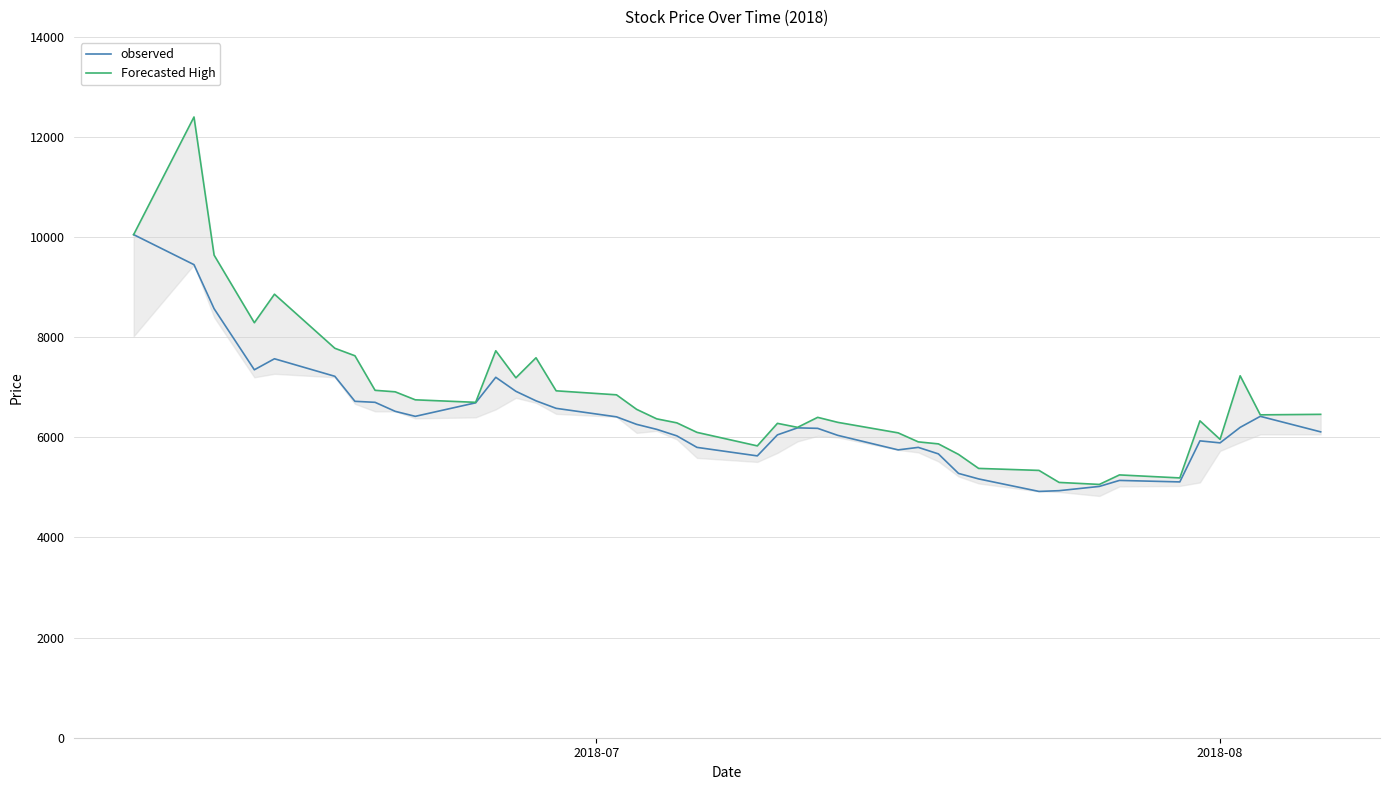

True or false: observed has more than 0 interior local peaks.

True